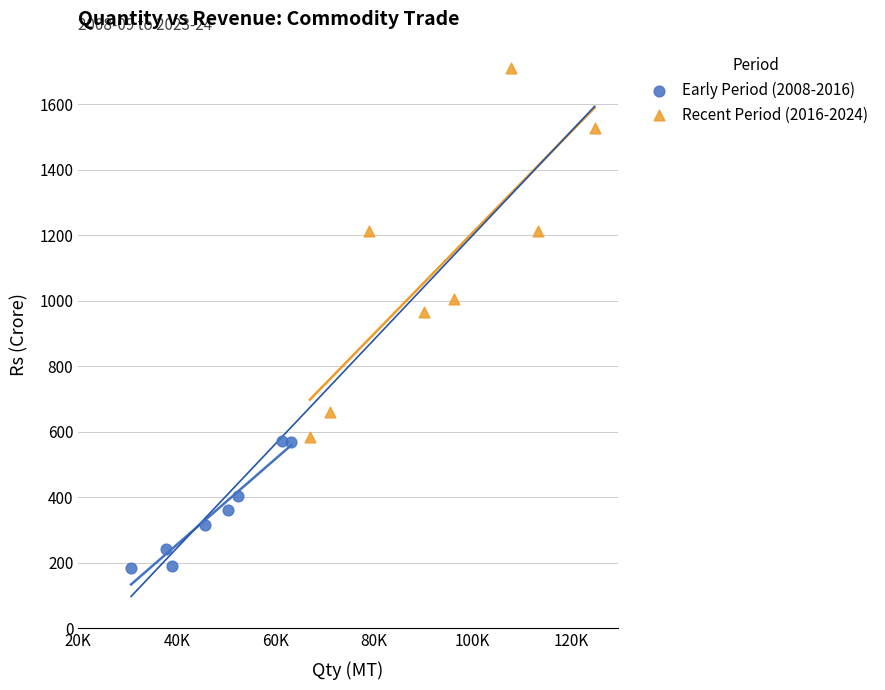

Which series contains the highest Y value?

Recent Period (2016-2024)